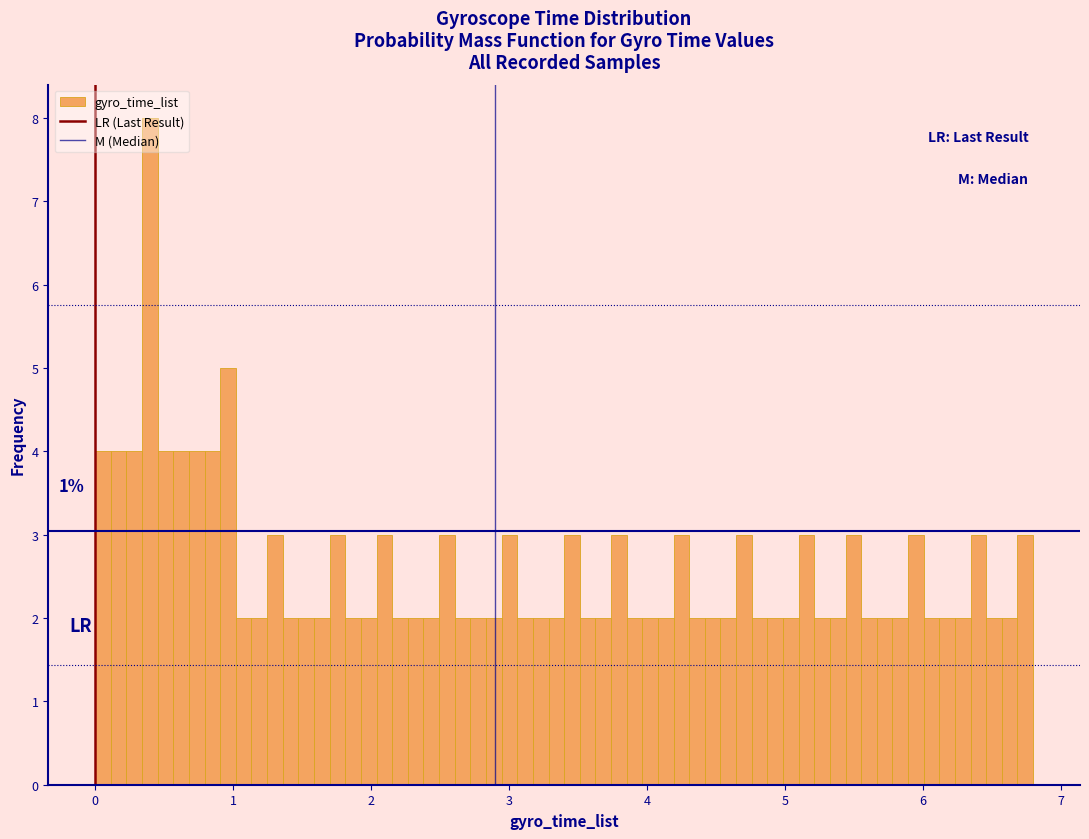

Around what value on the x-axis is the tallest bar? Give the approximate position of its centre, as read against the axis.

0.4